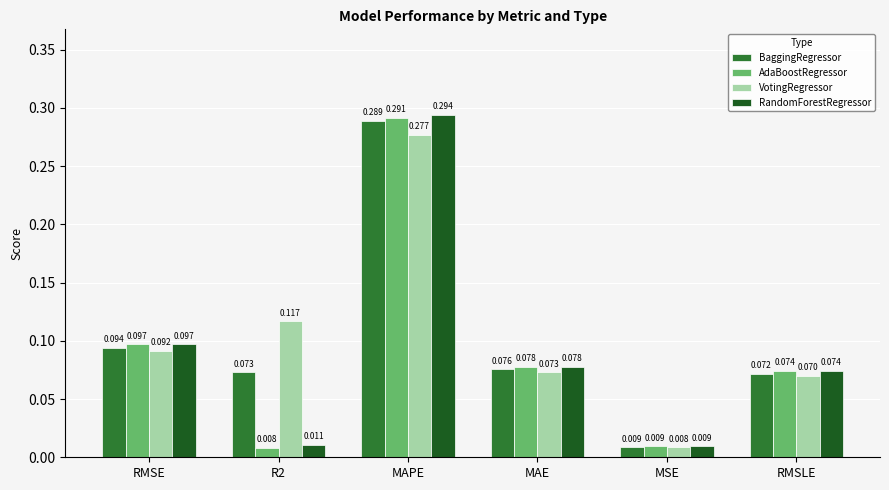

At which category is the sum across all series the highest?

MAPE